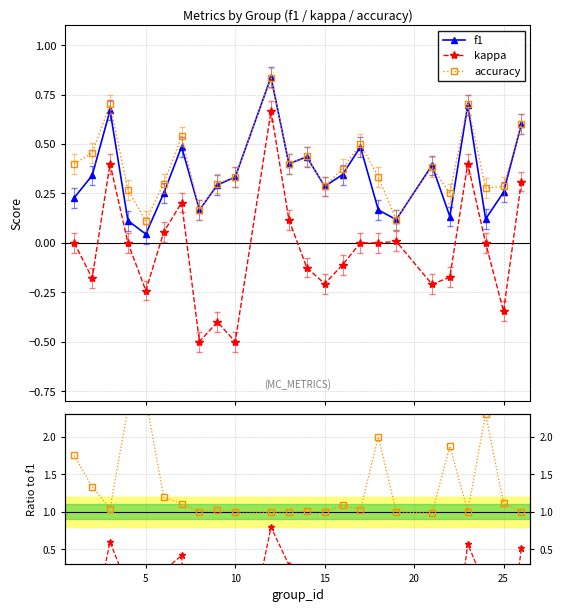

True or false: kappa has more than 2 points higher than both neighbors.

True